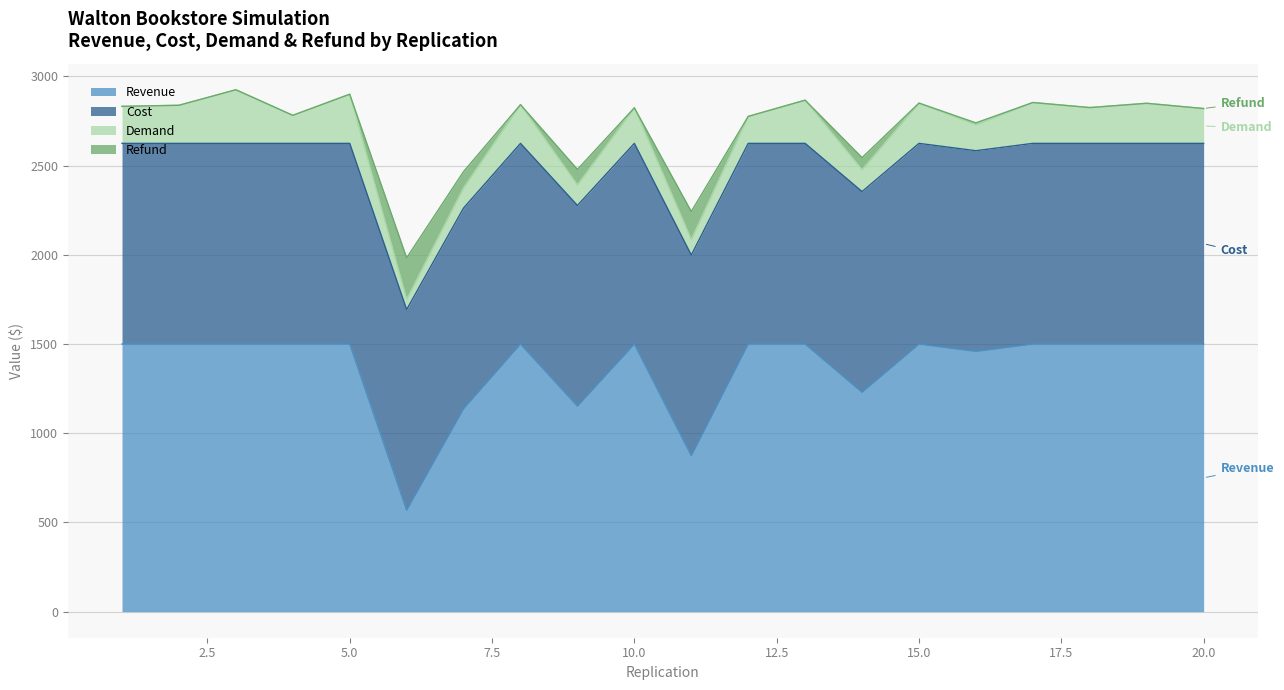

What is the maximum value for Revenue?

1500.0